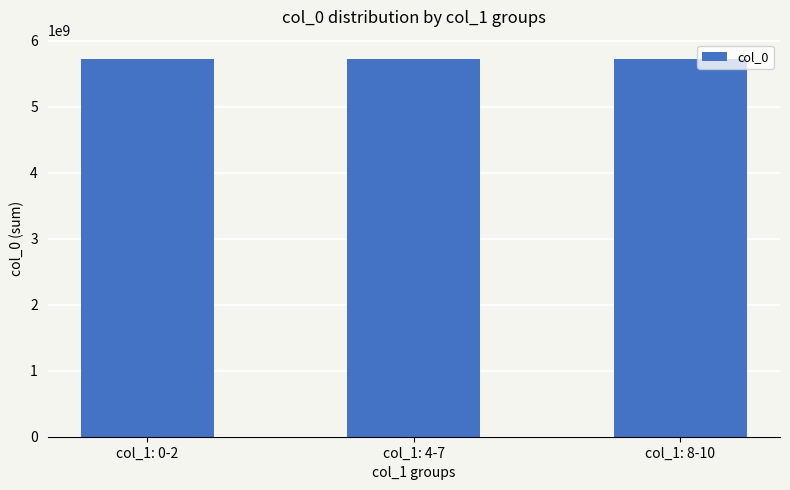

What is the label of the 1st bar from the left?

col_1: 0-2